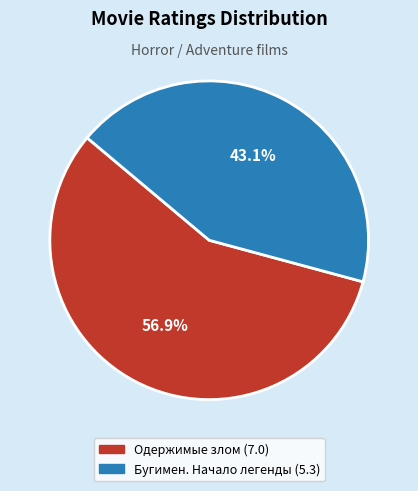

Count the number of slices in the pie.

2